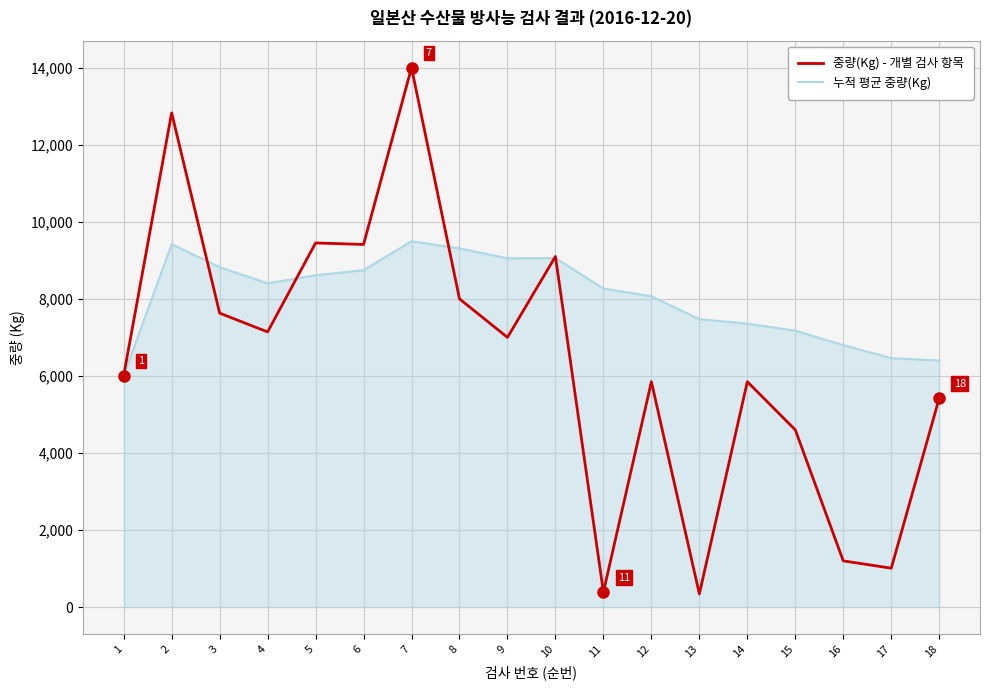

Where does the 누적 평균 중량(Kg) series first go above 8402?

2